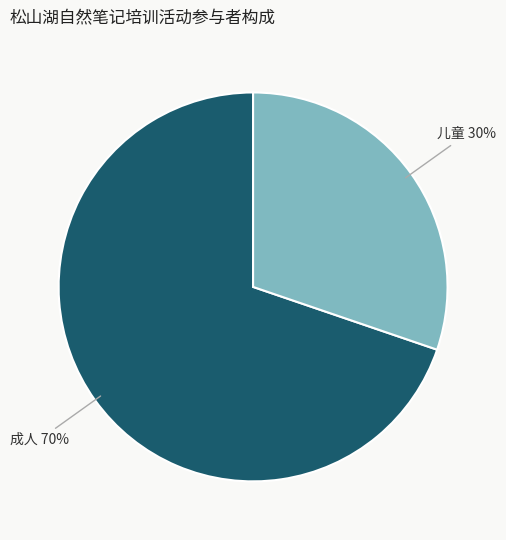

To the nearest percent, what is the average slice percentage?

50%